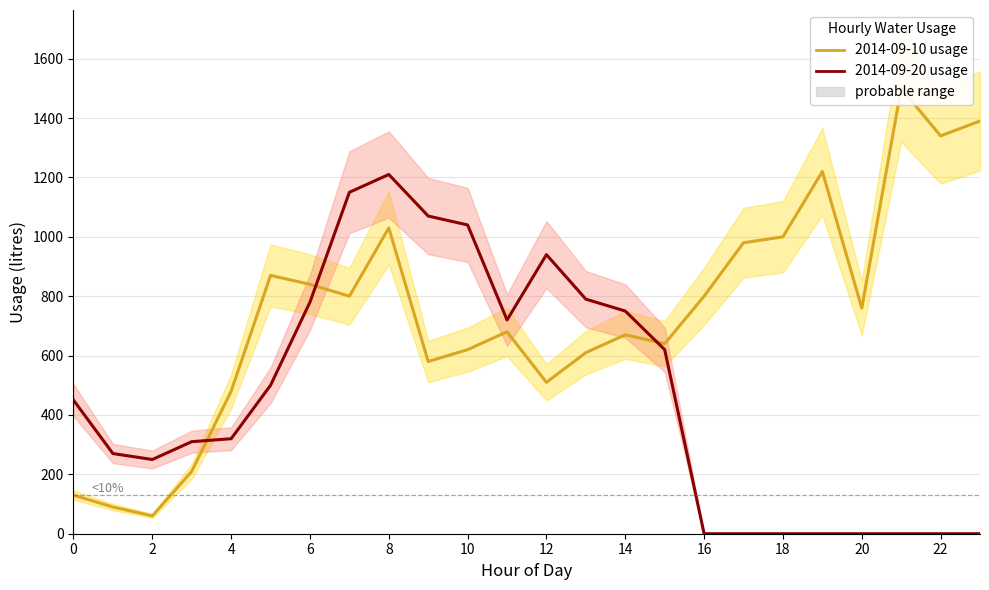

What are all the series names shown in the legend?

2014-09-10 usage, 2014-09-20 usage